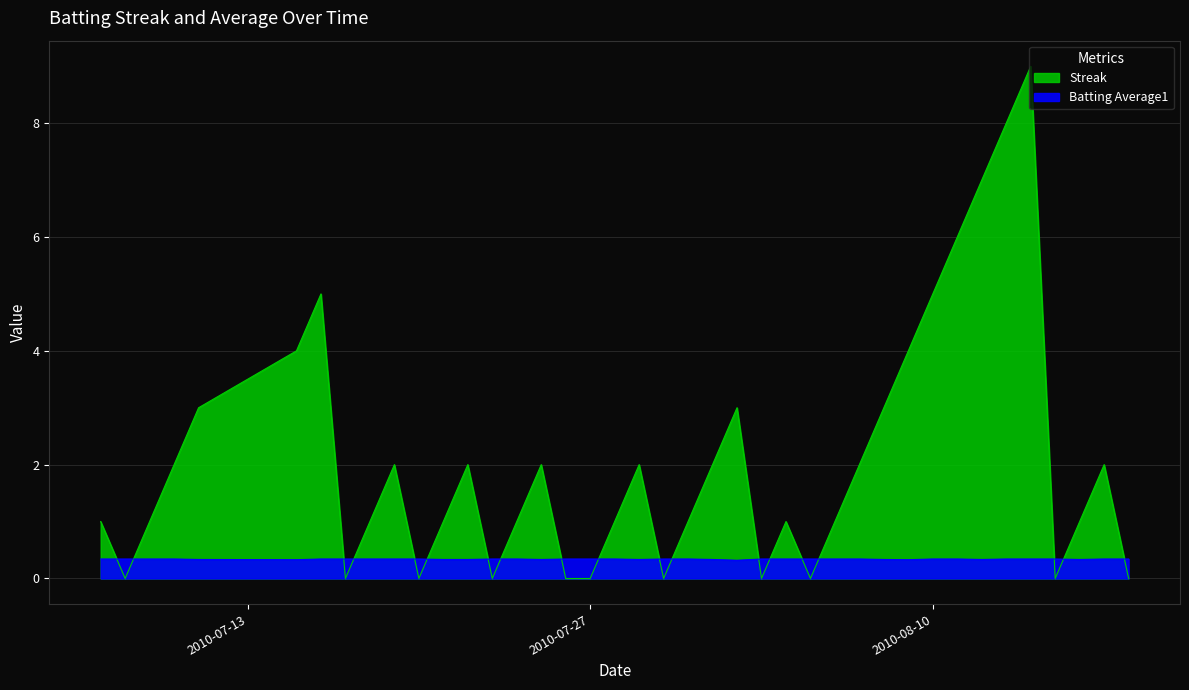

Between which two adjacent categories do Batting Average1 and Streak first intersect?

2010-07-07 and 2010-07-08